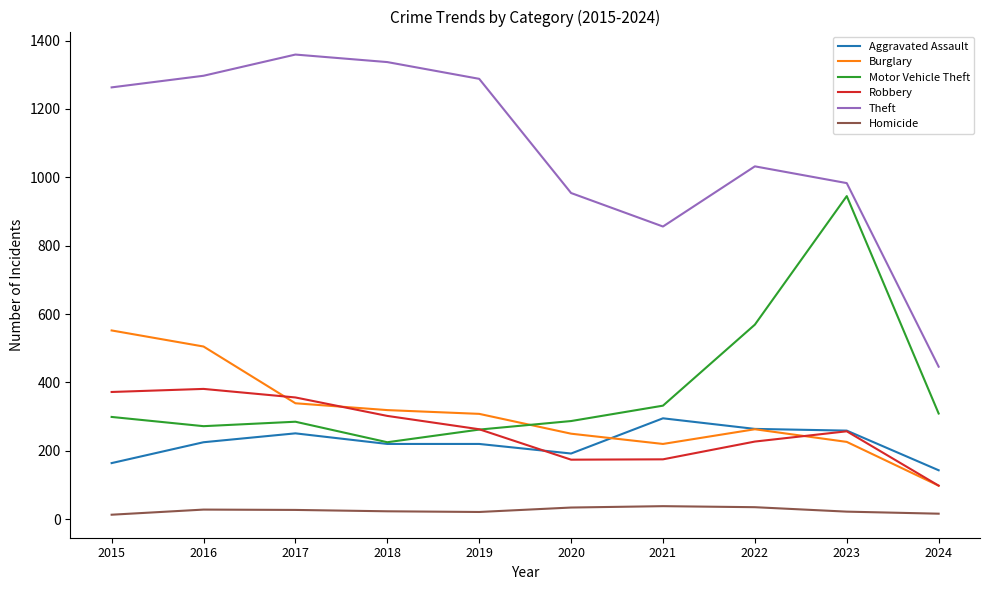

Which series has the largest range (max minus min)?

Theft